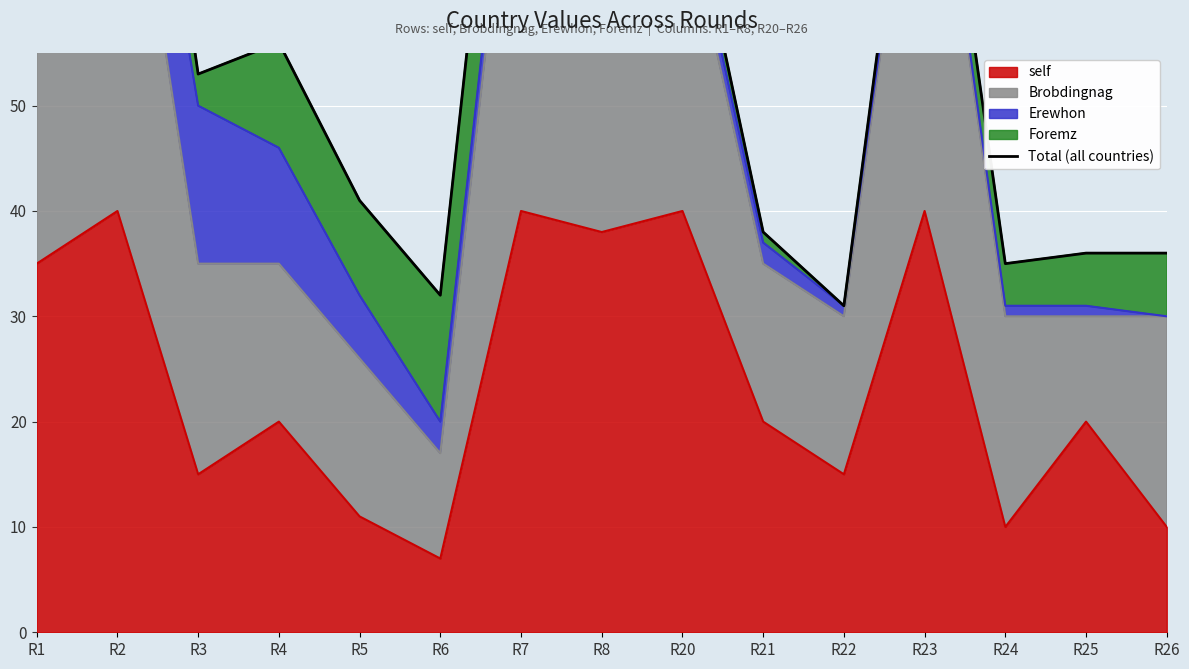

Reading right to left, list all the values displayed in this chart.

R26=36	R25=36	R24=35	R23=89	R22=31	R21=38	R20=74	R8=86	R7=102	R6=32	R5=41	R4=56	R3=53	R2=106	R1=113